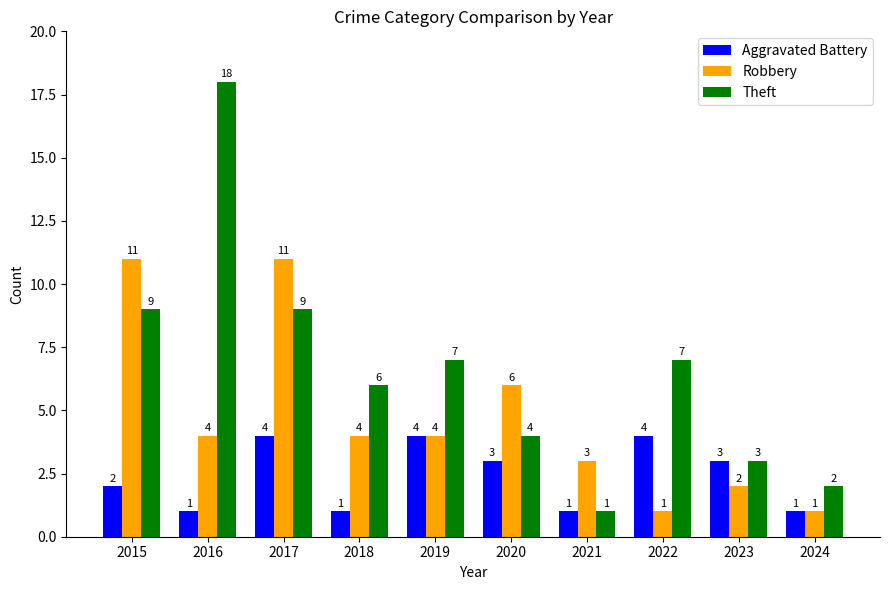

Rank the series at 2022 from highest to lowest value.

Theft, Aggravated Battery, Robbery